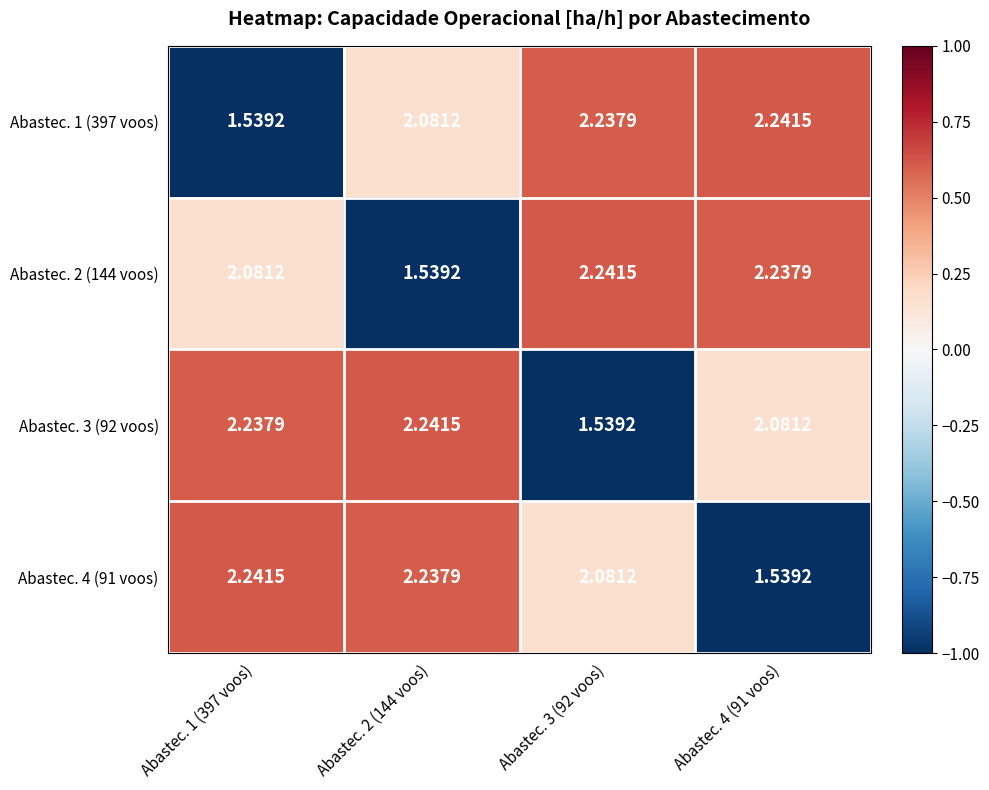

Is the value of Abastec. 2 (144 voos) at Abastec. 4 (91 voos) greater than the value of Abastec. 3 (92 voos) at Abastec. 2 (144 voos)?

No